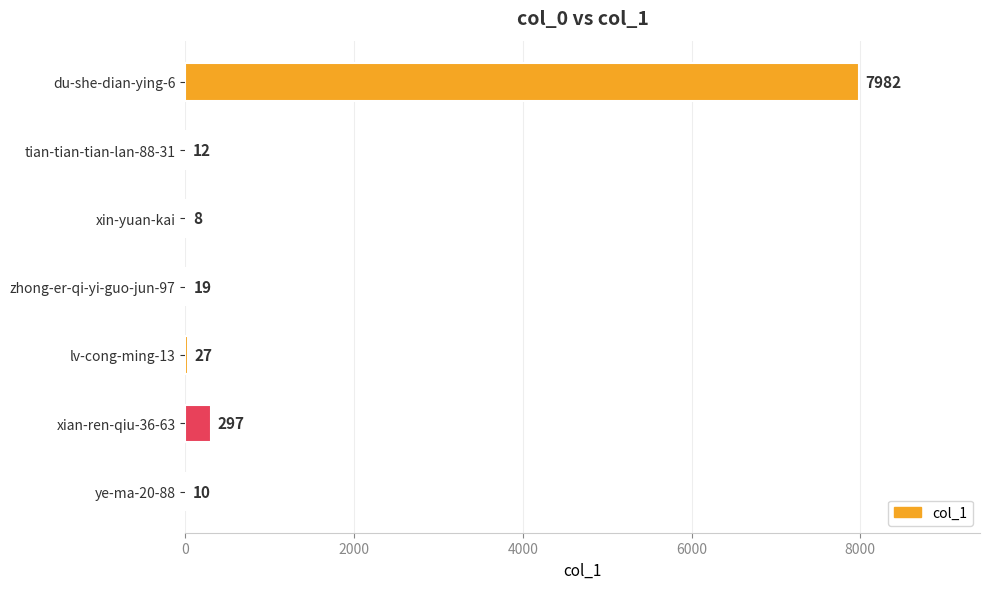

Reading top to bottom, transcribe all the data shown in this chart.

du-she-dian-ying-6=7982	tian-tian-tian-lan-88-31=12	xin-yuan-kai=8	zhong-er-qi-yi-guo-jun-97=19	lv-cong-ming-13=27	xian-ren-qiu-36-63=297	ye-ma-20-88=10